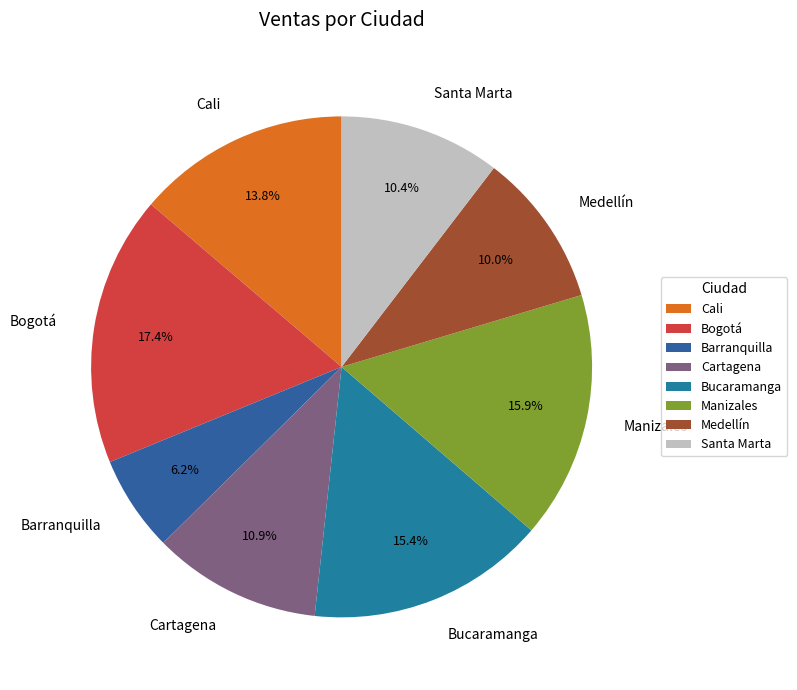

To the nearest percent, what is the difference between the Barranquilla and Medellín slice percentages?

4%